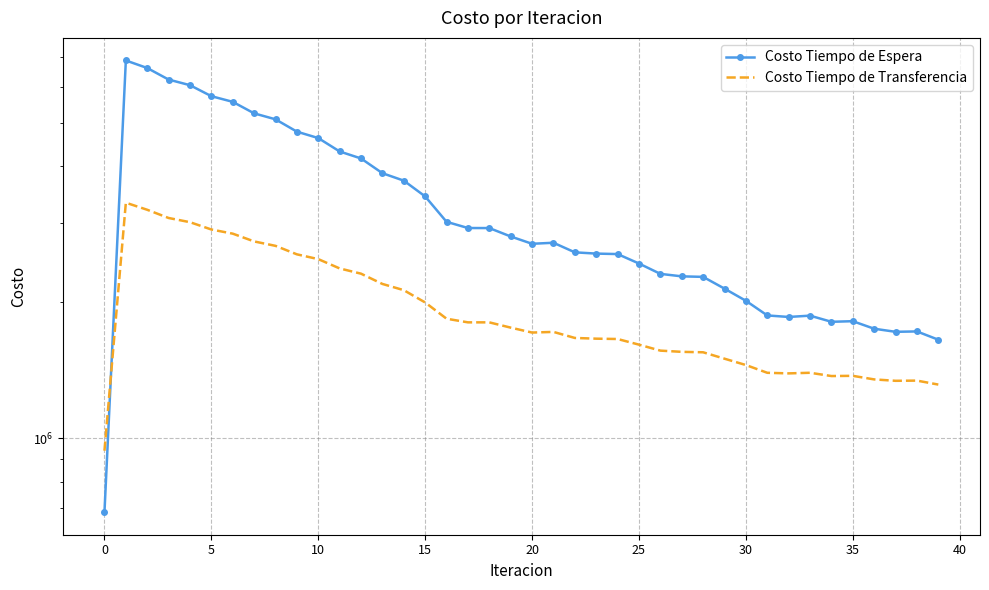

What is the difference between the maximum and minimum values in the Costo Tiempo de Espera series?

6176374.6